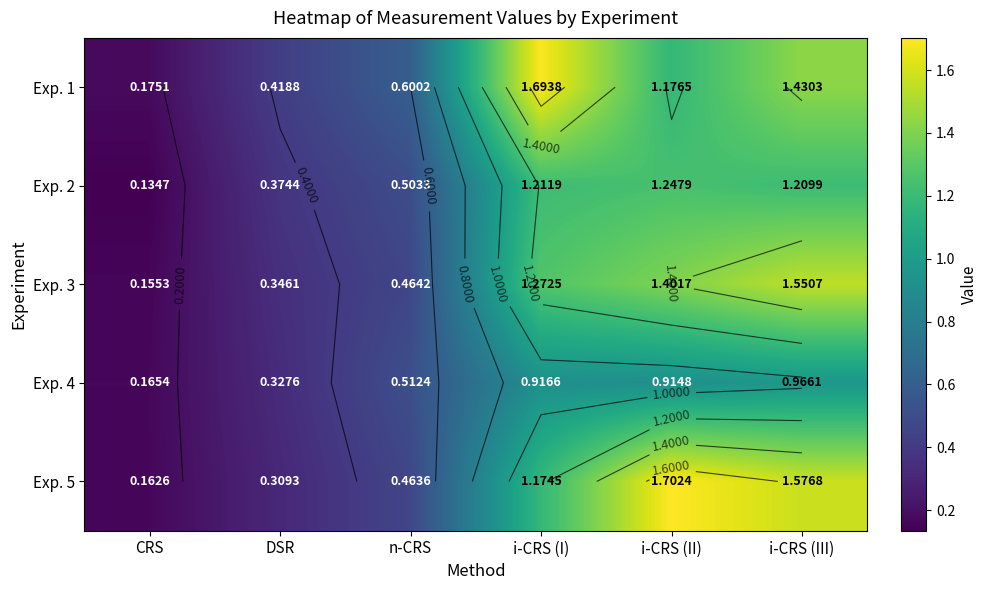

Which series has the largest total across all categories?

Exp. 1